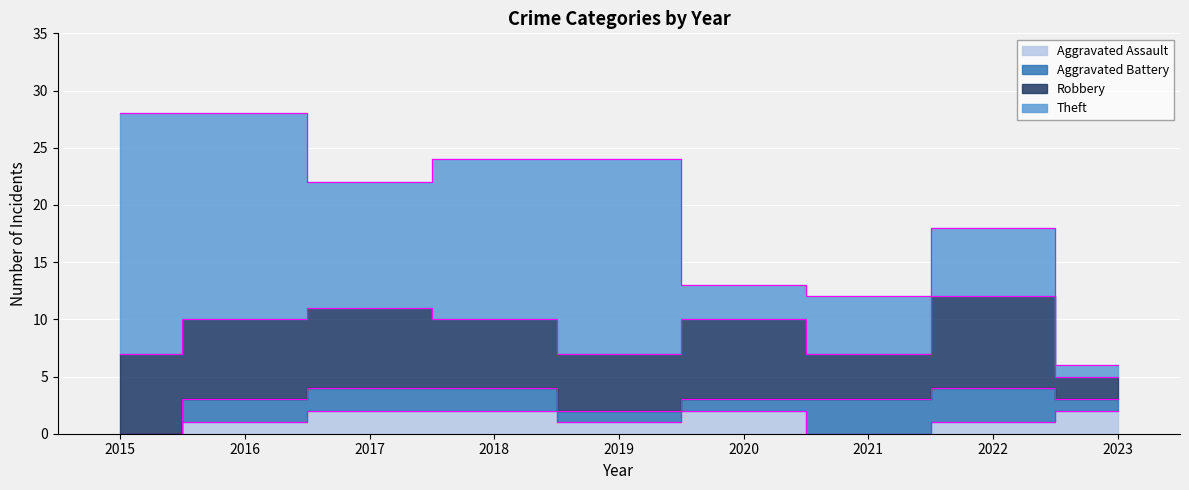

Rank the categories by Aggravated Battery value from highest to lowest.

2021, 2022, 2016, 2017, 2018, 2019, 2020, 2023, 2015